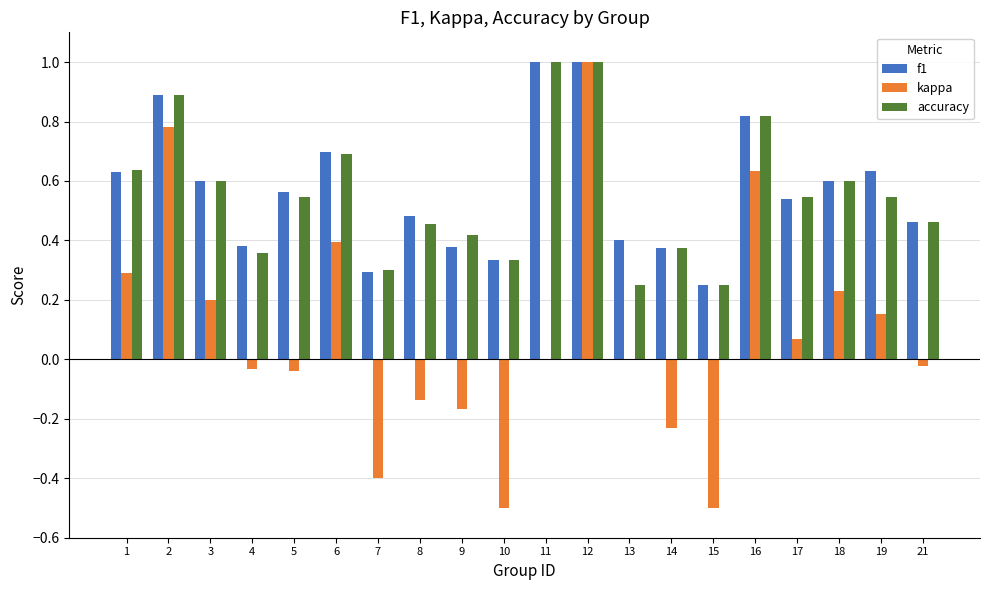

Is it true that accuracy equals 0.2 at 13?

True